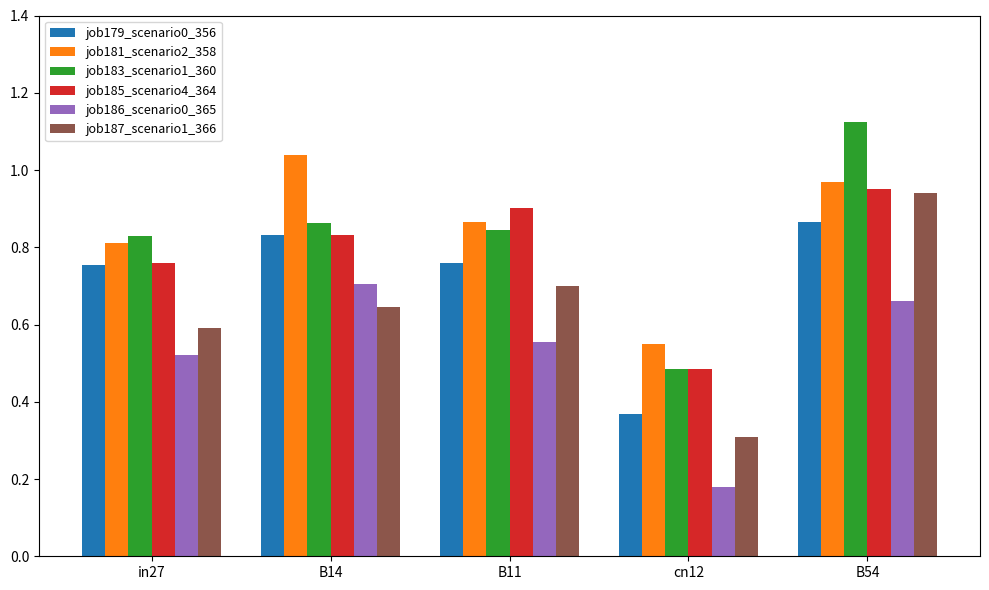

True or false: job179_scenario0_356 has a value of 0.8 at B14.

True